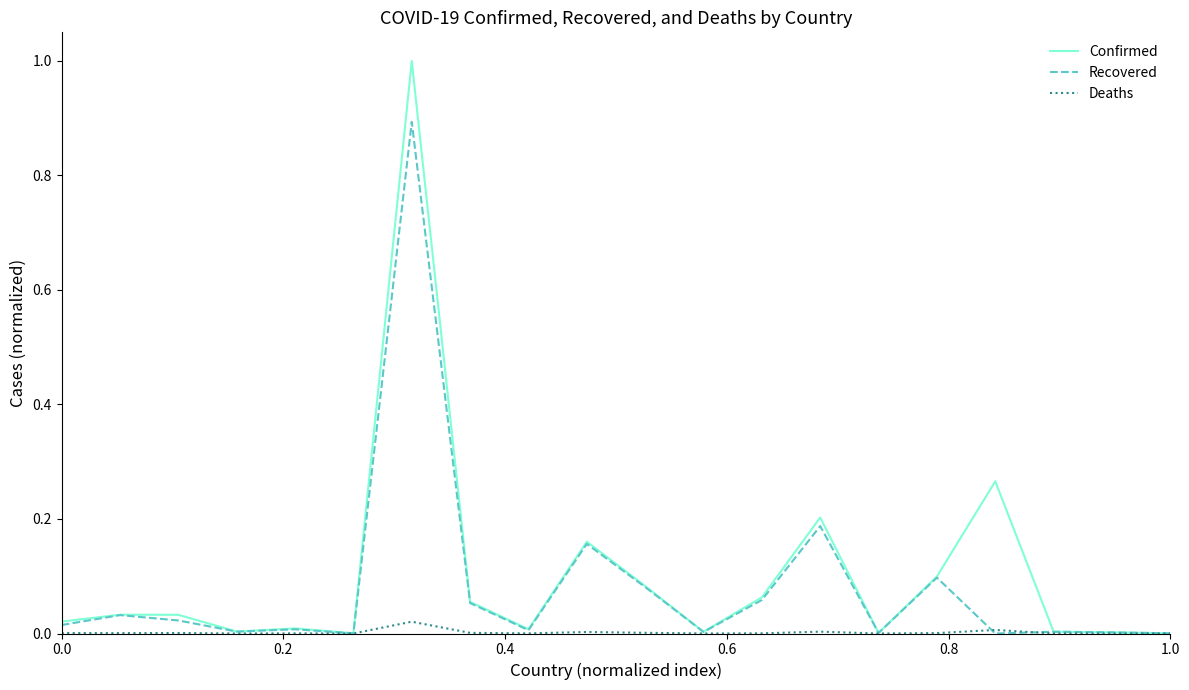

Which series has the largest total across all categories?

Confirmed